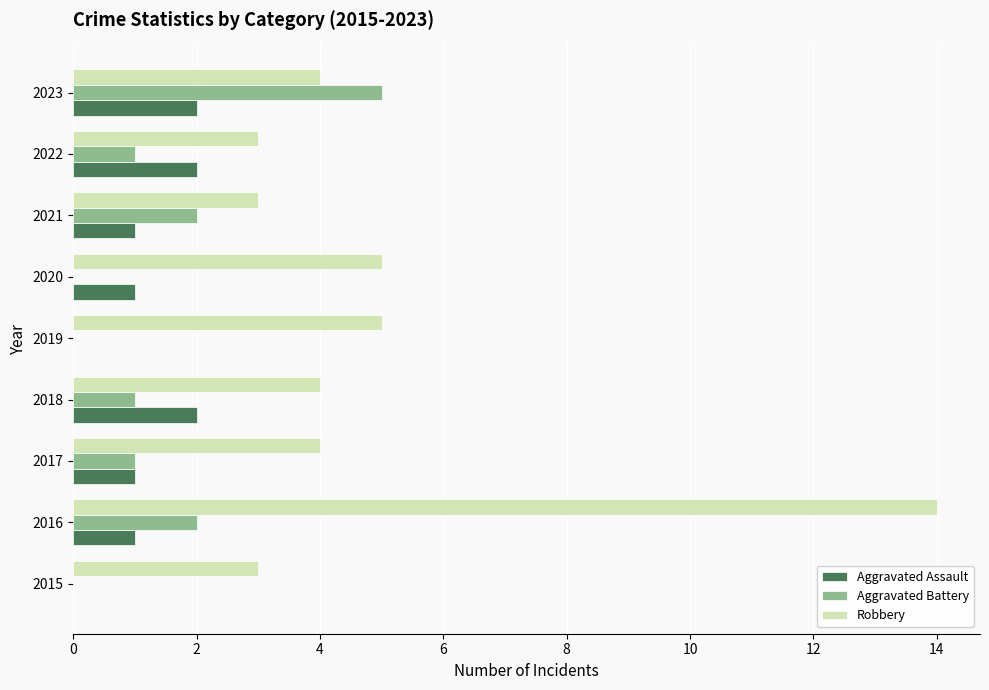

How many categories are shown in the chart?

9